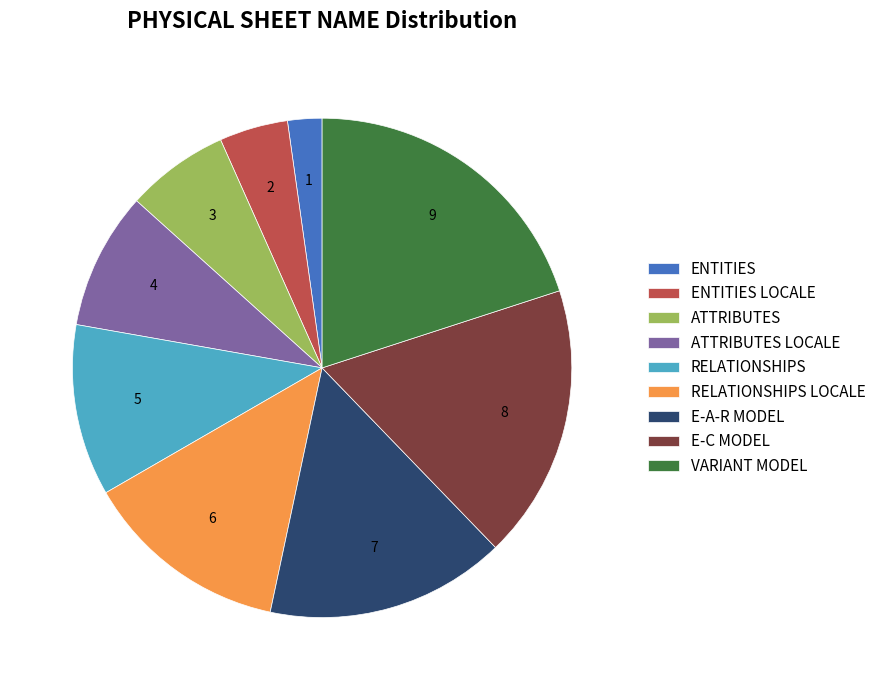

Which has a higher value, VARIANT MODEL or RELATIONSHIPS?

VARIANT MODEL